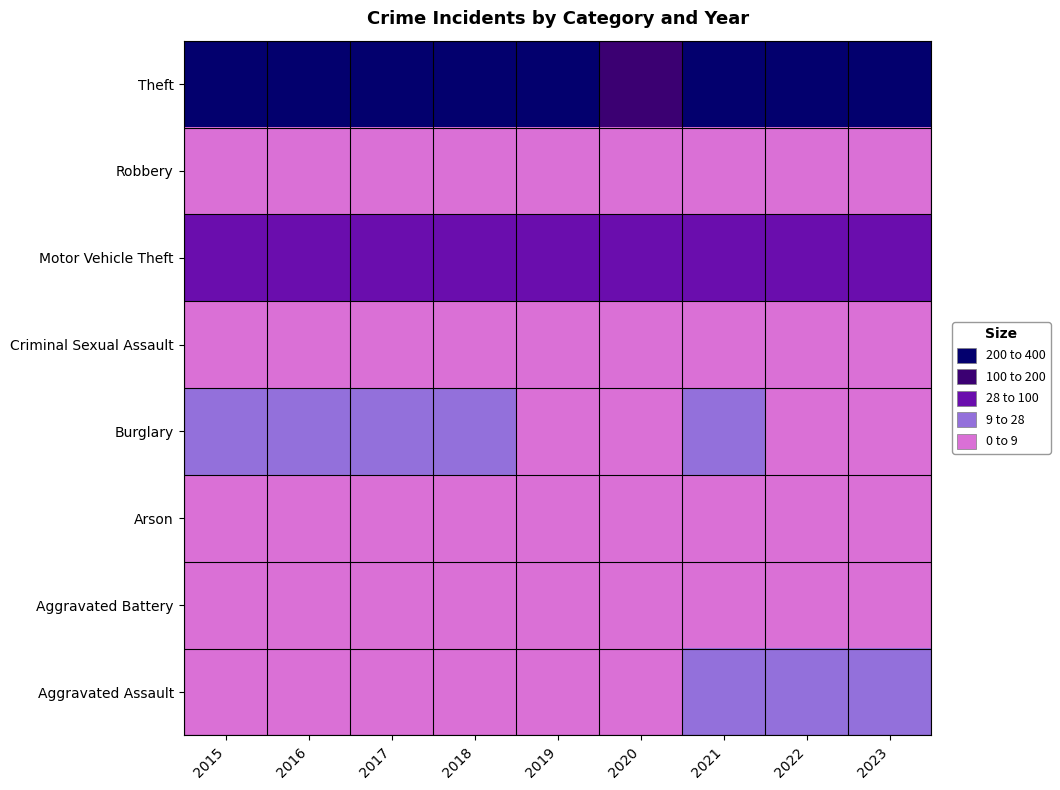

Reading left to right, list all the values displayed in this chart.

Aggravated Assault: 2015=6	2016=7	2017=8	2018=5	2019=4	2020=6	2021=9	2022=11	2023=11
Aggravated Battery: 2015=3	2016=4	2017=2	2018=1	2019=5	2020=4	2021=7	2022=8	2023=8
Arson: 2015=0	2016=0	2017=0	2018=0	2019=1	2020=0	2021=3	2022=0	2023=3
Burglary: 2015=12	2016=16	2017=13	2018=10	2019=8	2020=1	2021=14	2022=8	2023=5
Criminal Sexual Assault: 2015=3	2016=3	2017=2	2018=3	2019=2	2020=1	2021=6	2022=4	2023=4
Motor Vehicle Theft: 2015=35	2016=50	2017=61	2018=47	2019=56	2020=49	2021=30	2022=68	2023=92
Robbery: 2015=3	2016=6	2017=5	2018=3	2019=2	2020=6	2021=4	2022=6	2023=3
Theft: 2015=346	2016=315	2017=300	2018=372	2019=347	2020=156	2021=211	2022=349	2023=365